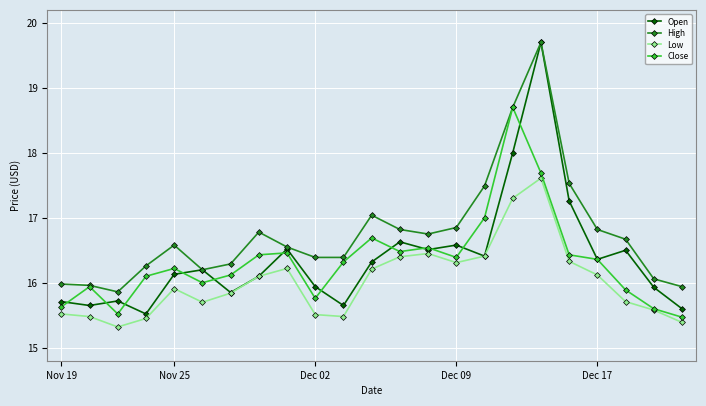

What is the value of the High point at the 1st from the left?

16.0